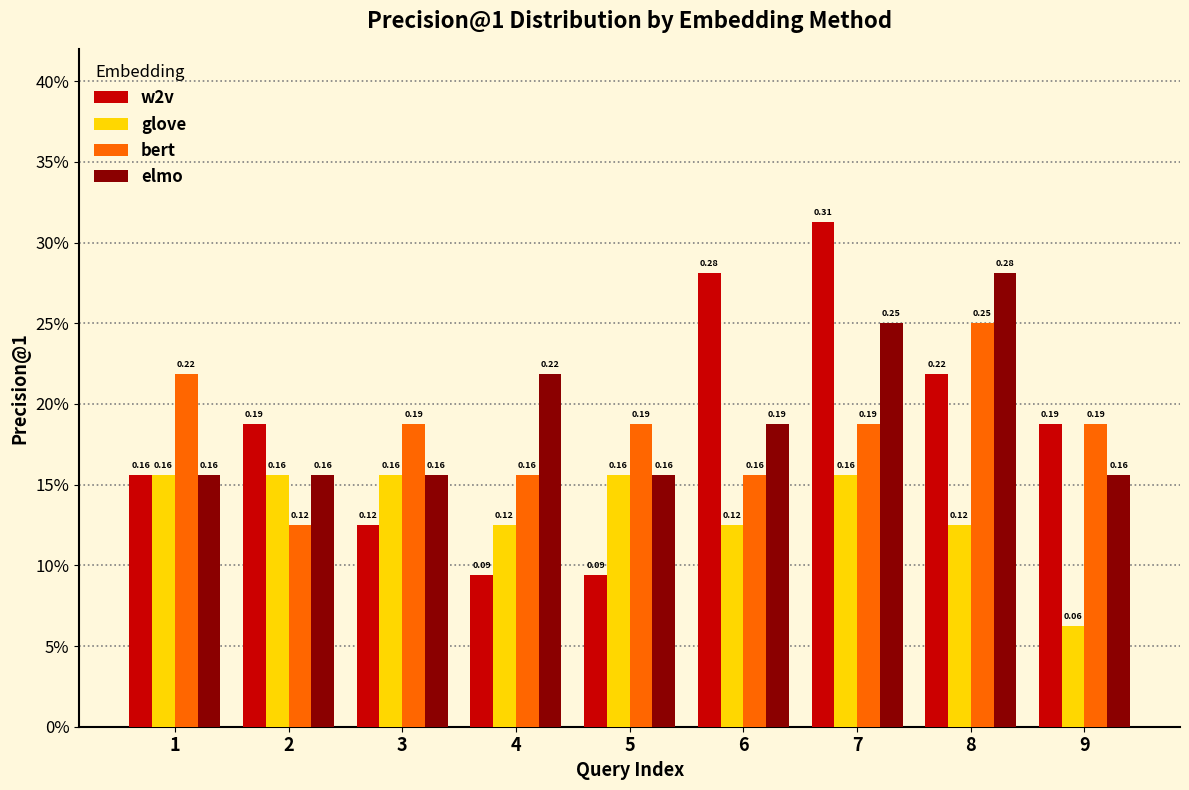

Does the chart contain any negative values?

No